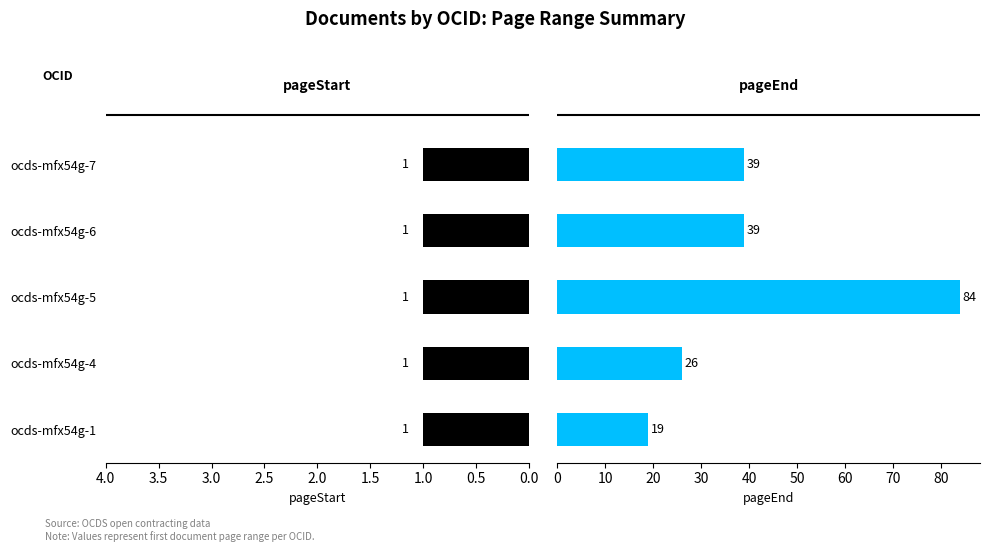

How many bars are there in total?

10